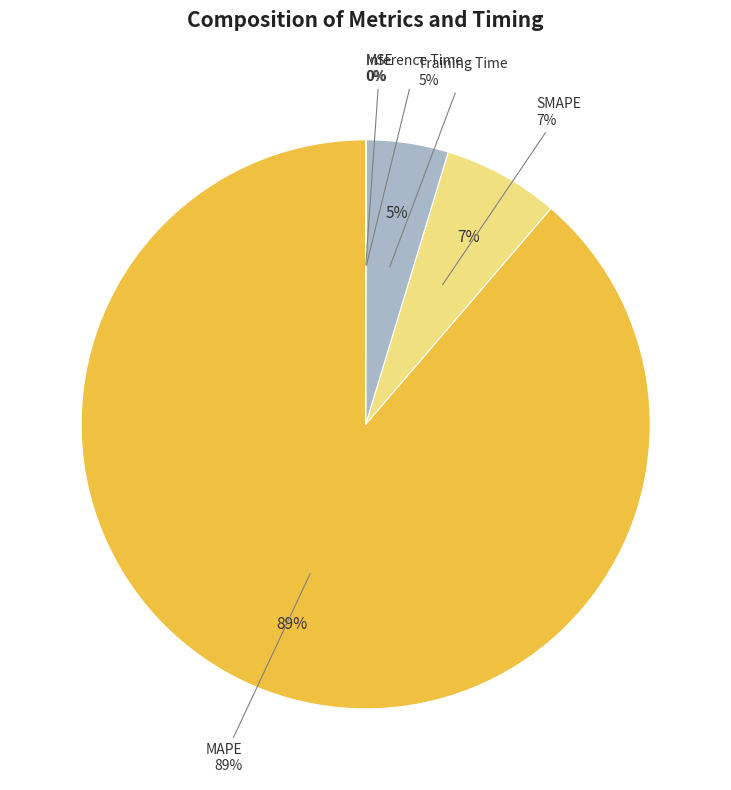

The Training Time slice represents 18% of the pie. True or false?

False